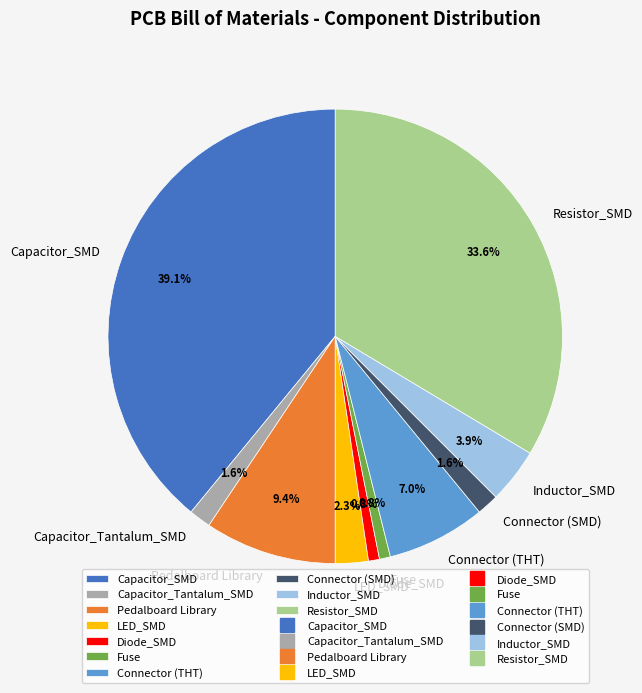

To the nearest percent, what percentage of the pie is Fuse?

1%